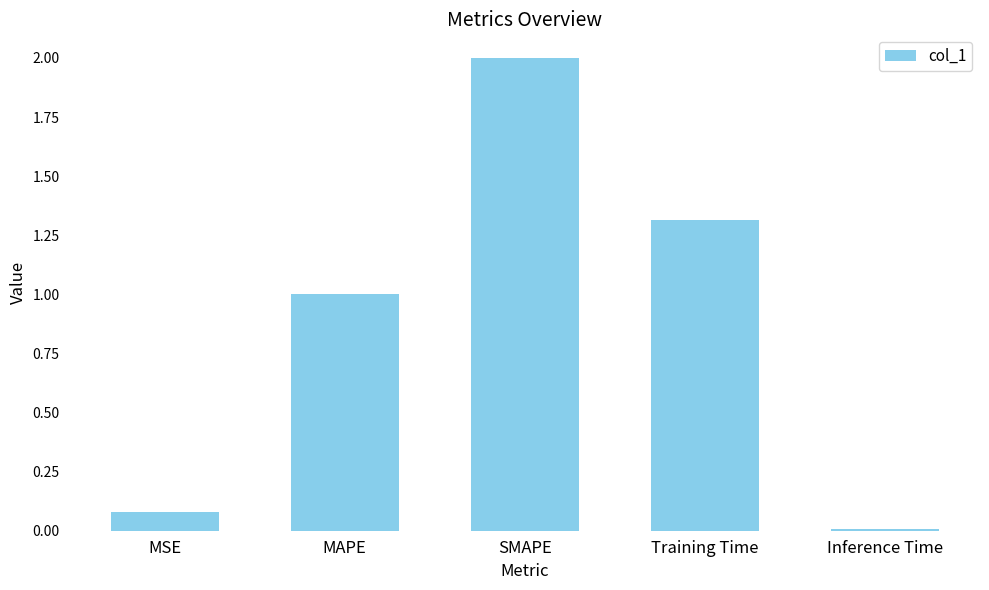

What is the sum of all values?

4.4